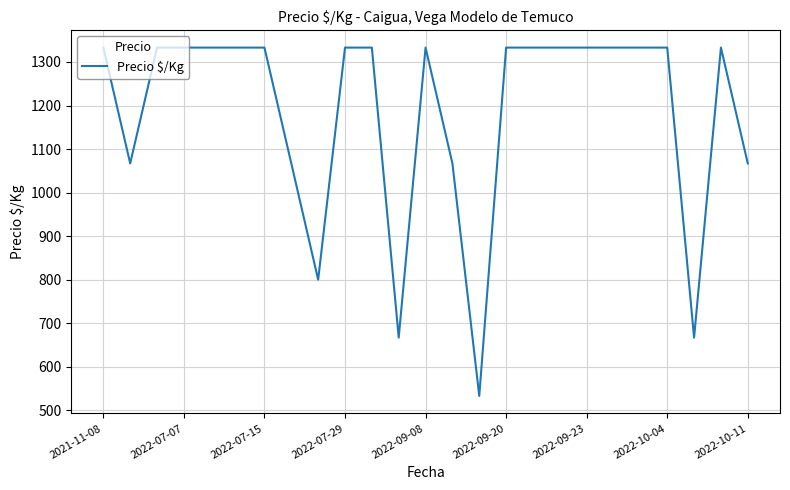

What is the minimum value shown in the chart?

533